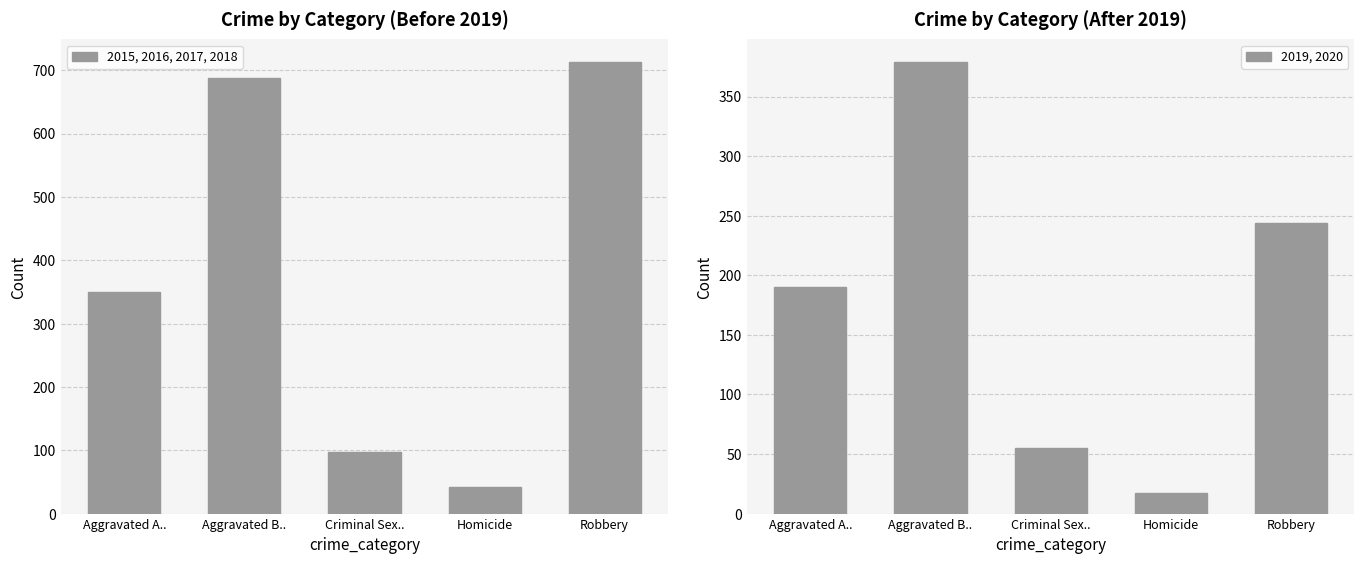

Is it true that 2019, 2020 equals 136 at Aggravated B..?

False